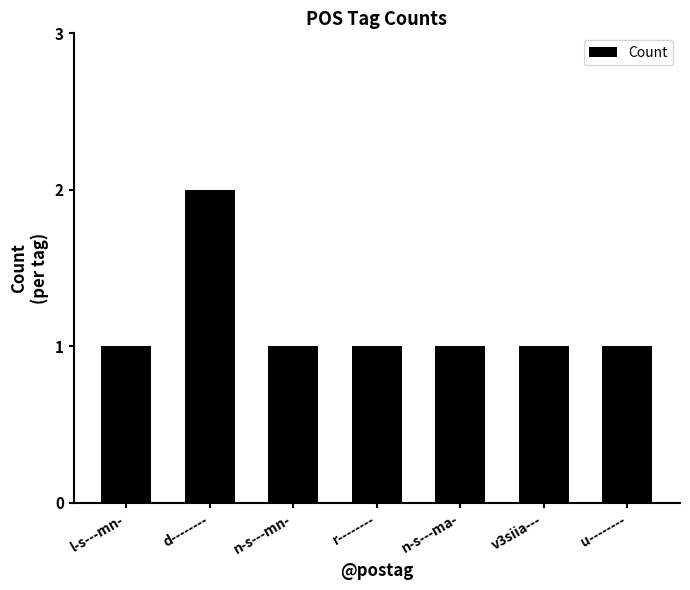

Reading left to right, what are all the values shown in this chart?

1	2	1	1	1	1	1